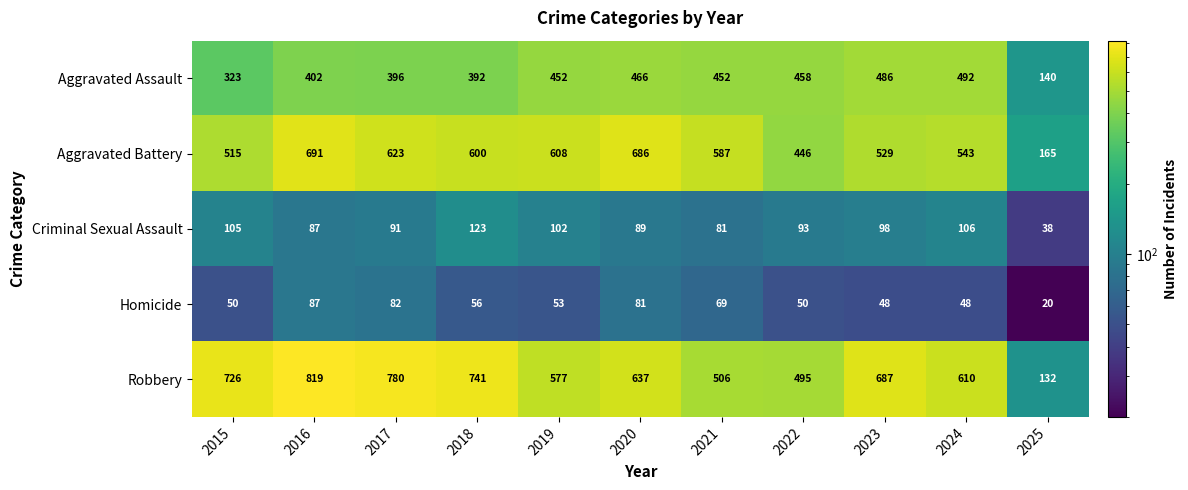

Which label corresponds to the smallest value in the chart?

2025